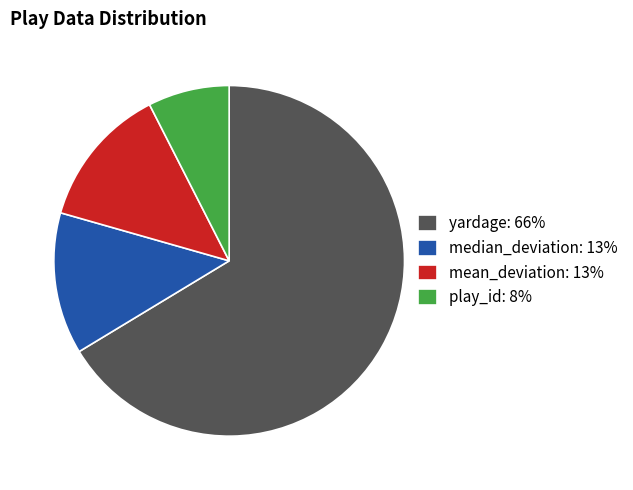

Combined, do play_id: 8% and yardage: 66% account for over 50%?

Yes